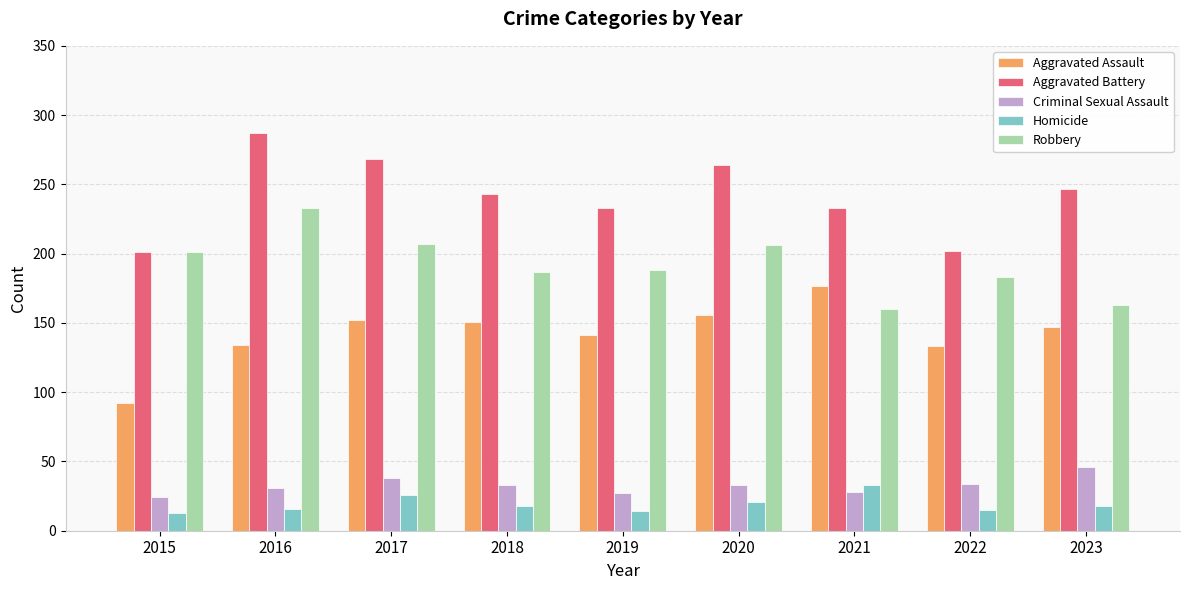

What is the spread (max minus min) of values at 2019?

219